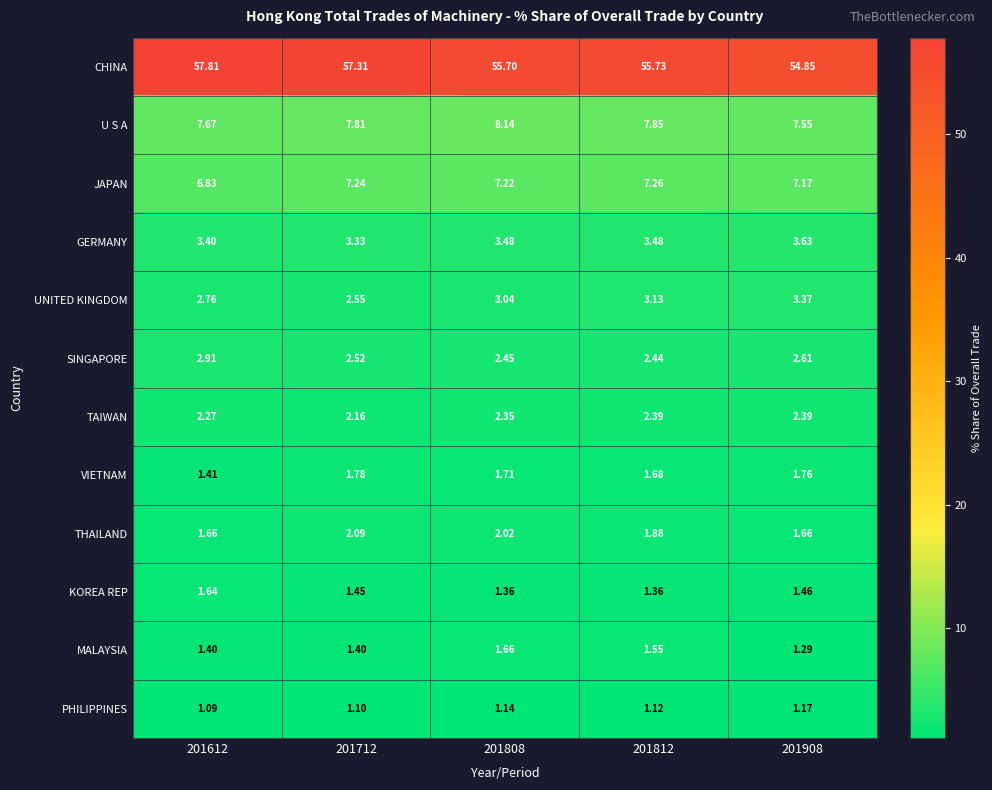

Between 201712 and 201908, which series saw the biggest shift?

CHINA